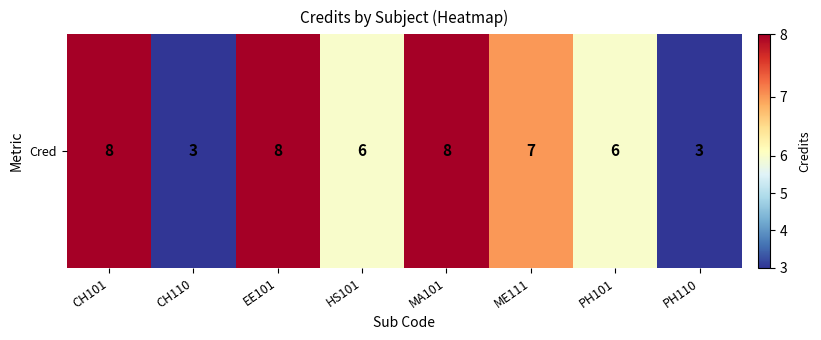

How many distinct data groups are displayed?

1